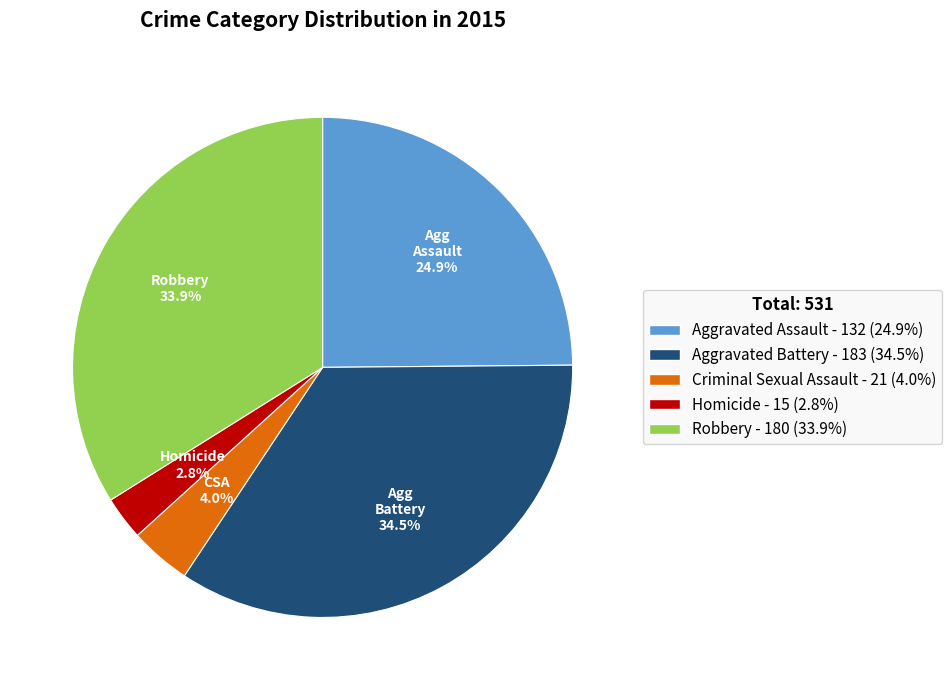

How many slices are in this pie chart?

5